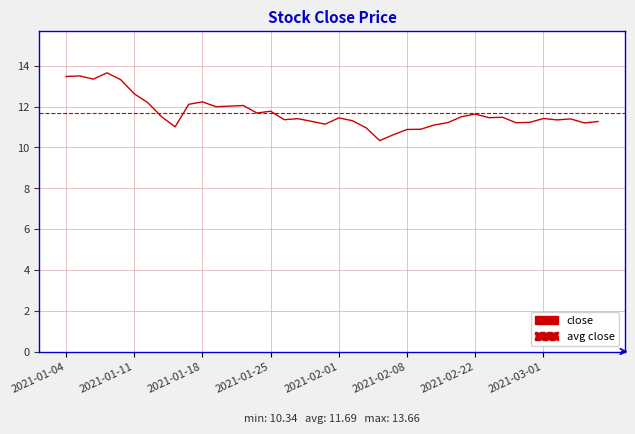

Which category has the lowest value across all series?

2021-02-04